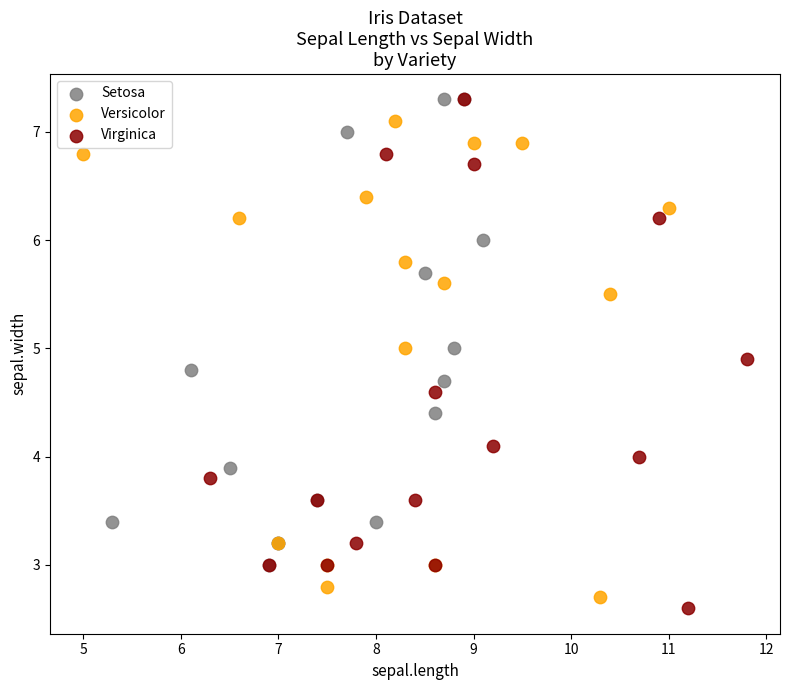

What are all the series names shown in the legend?

Setosa, Versicolor, Virginica